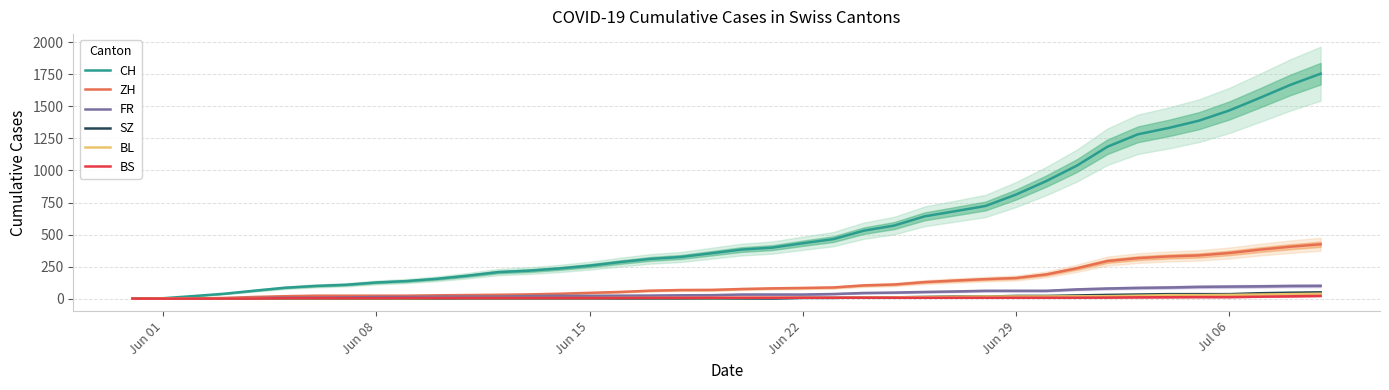

What is the maximum value for ZH?

424